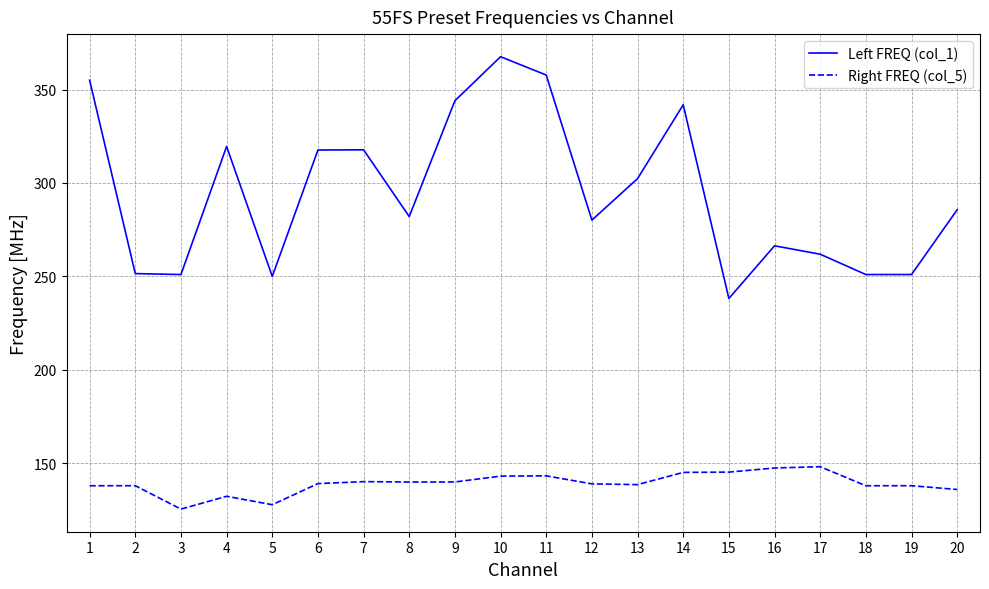

What is the difference between the second highest and minimum values in the Right FREQ (col_5) series?

22.0